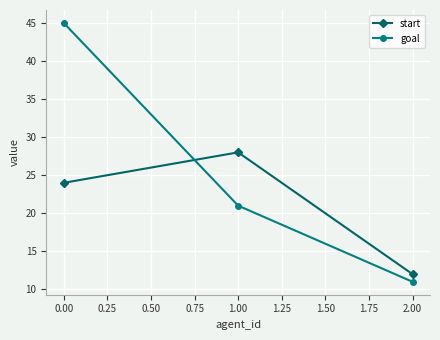

Which series has the largest range (max minus min)?

goal